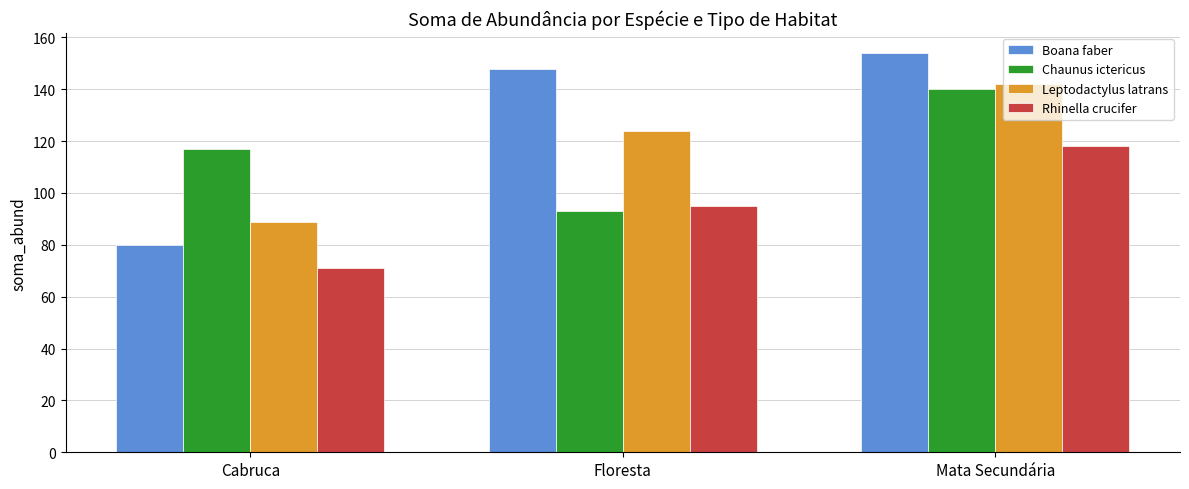

What is the approximate value of Chaunus ictericus at Mata Secundária, to the nearest 5?

140